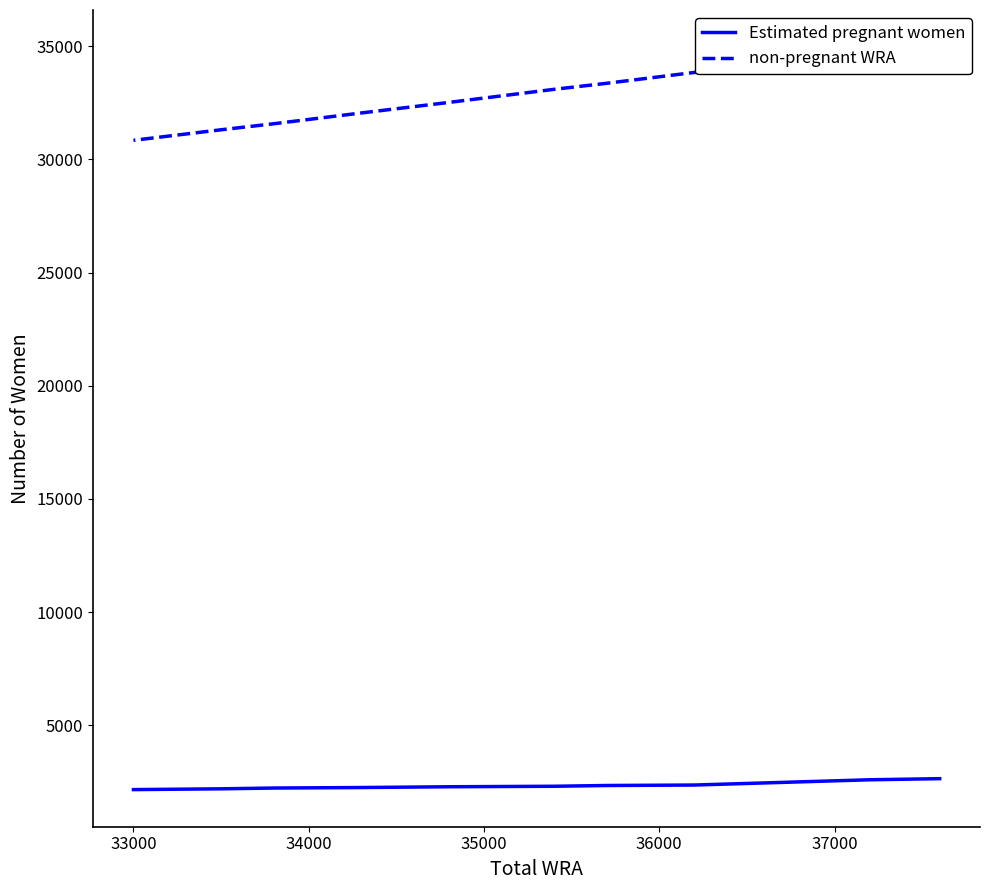

Between 37000 and 9, which series saw the biggest shift?

non-pregnant WRA